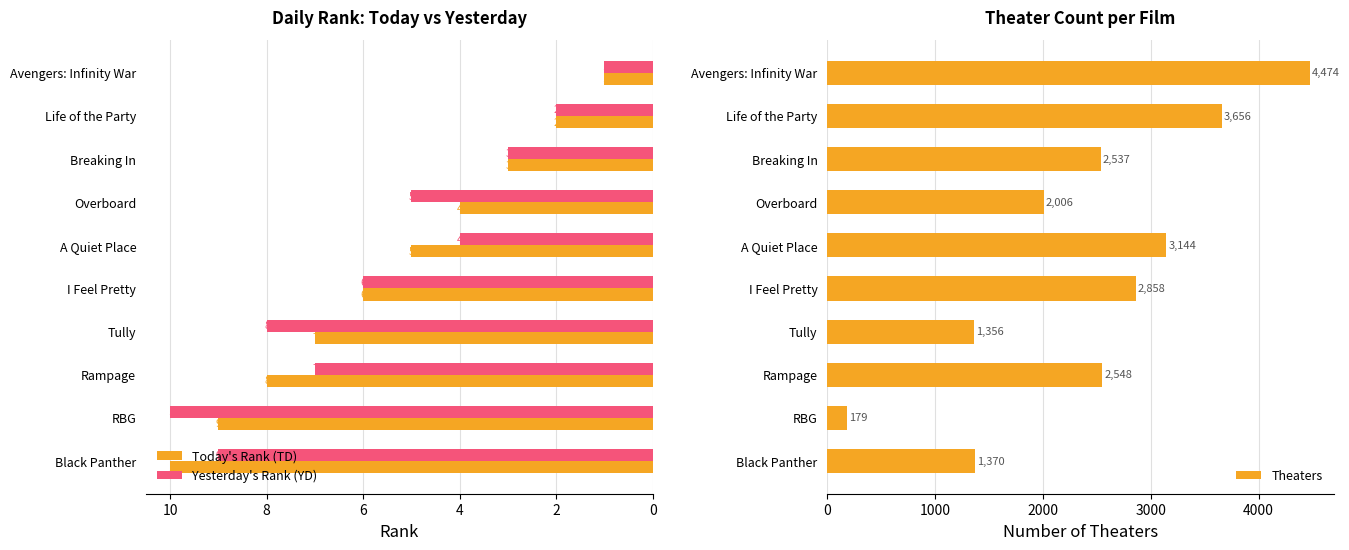

What is the maximum value for Yesterday's Rank (YD)?

10